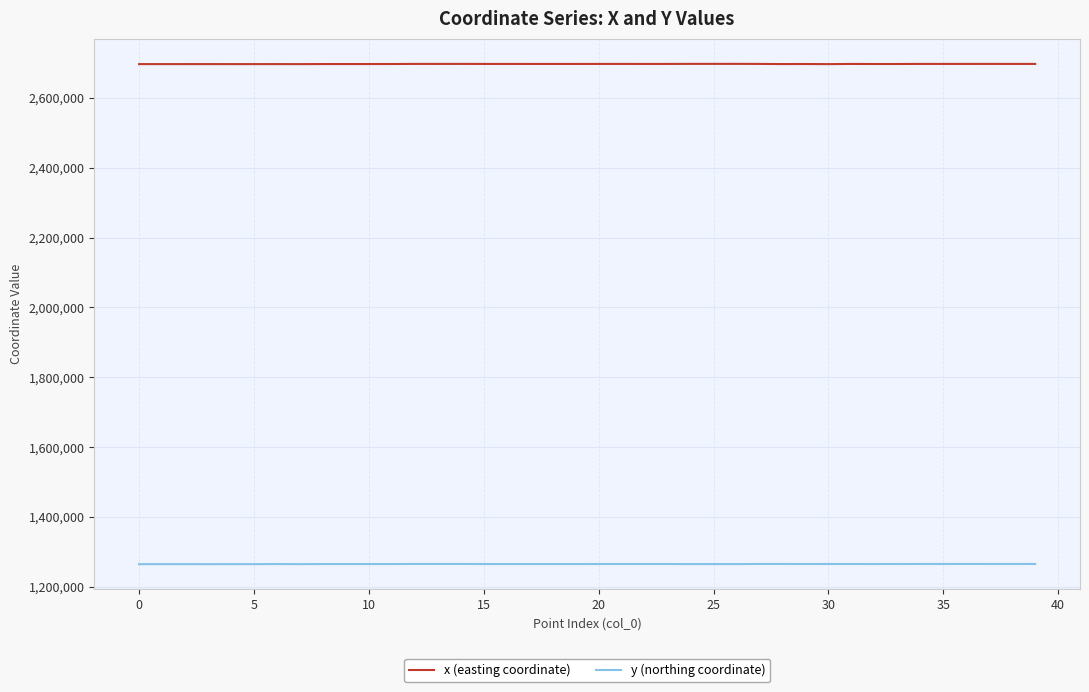

Does the chart have visible grid lines?

Yes